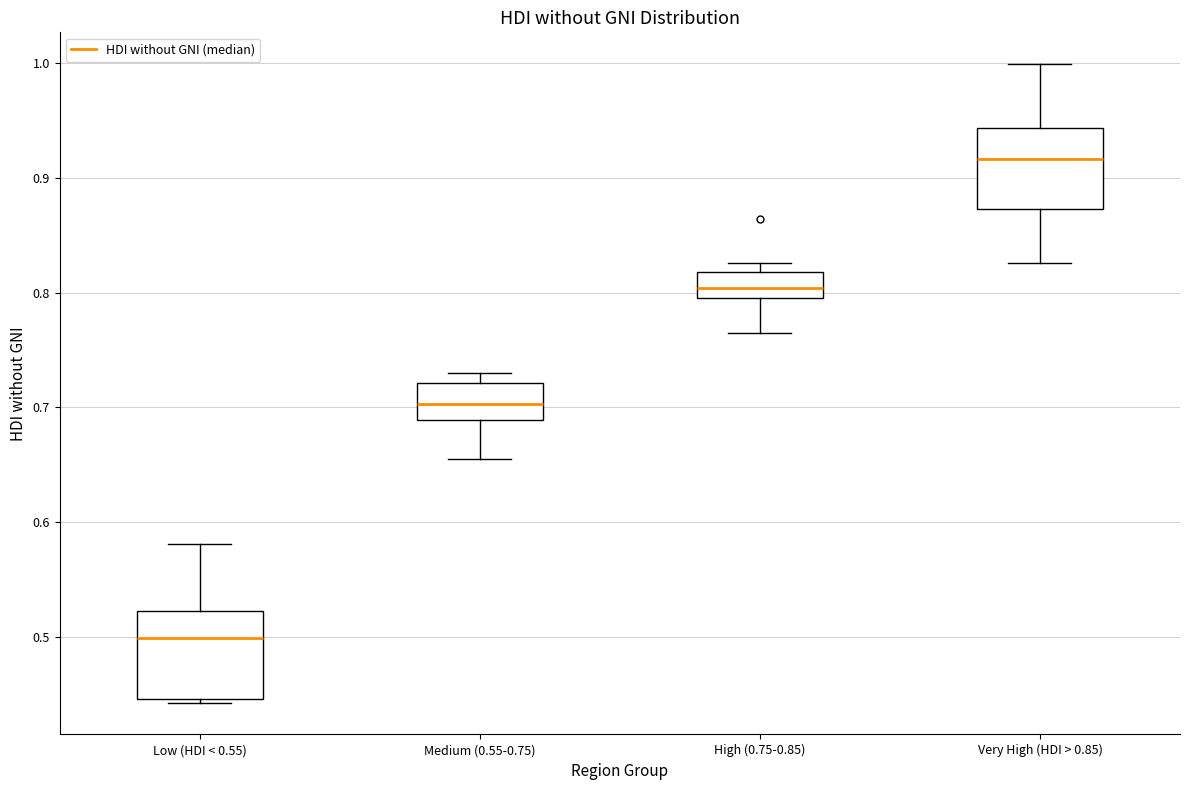

Where does the lower whisker of the box for Medium (0.55-0.75) end on the y-axis? The values are not printed on the chart, so give them approximately, as read against the axis.

0.65